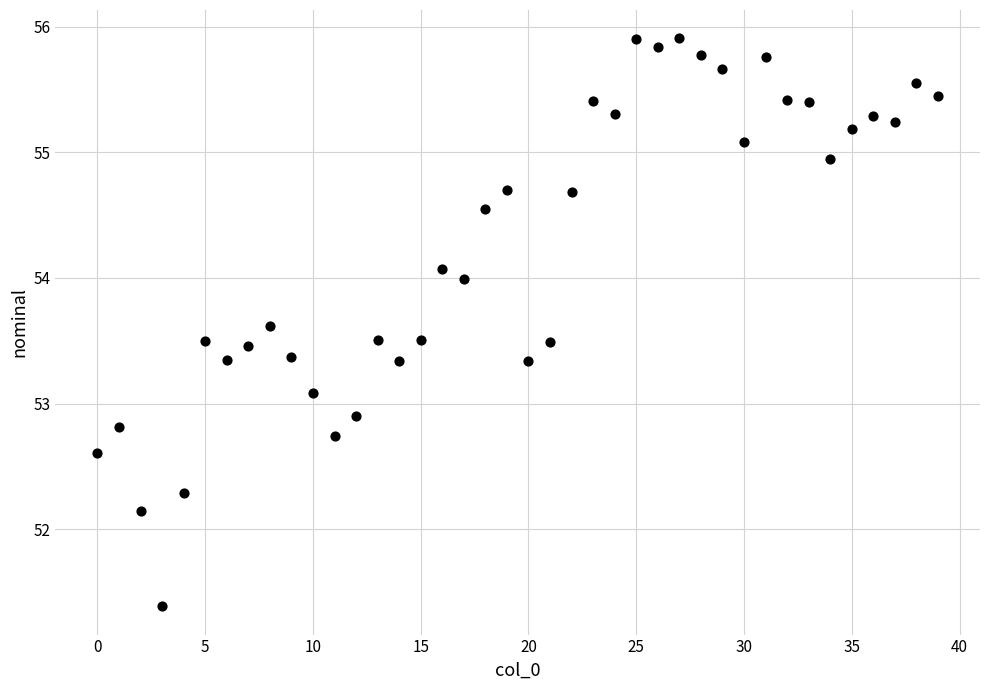

What is the range of Y values (max minus min)?

4.5